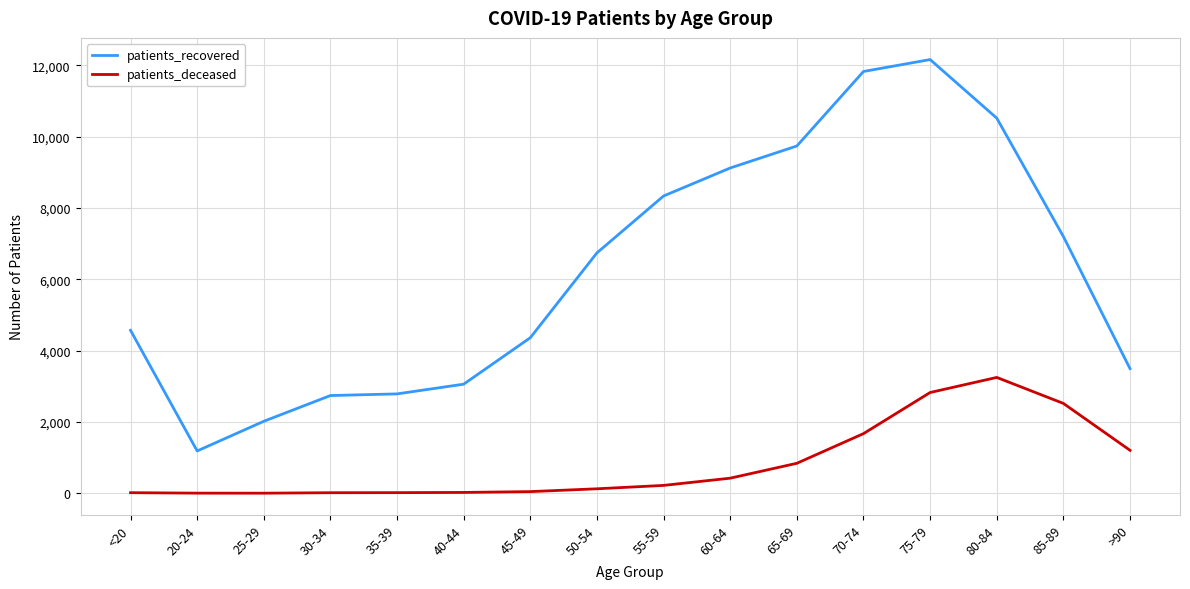

True or false: patients_deceased and patients_recovered cross at least once.

False